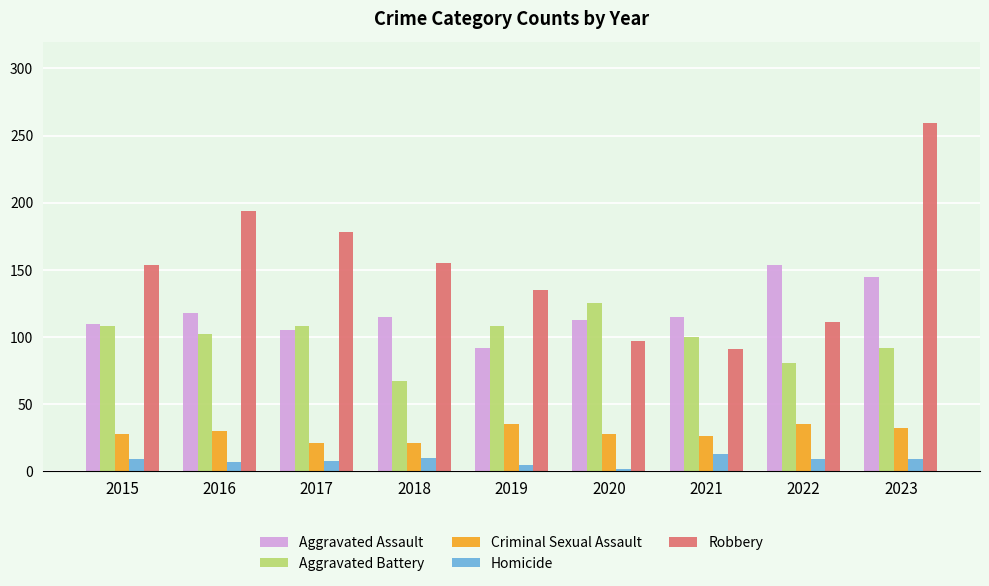

Does the chart contain stacked bars?

No